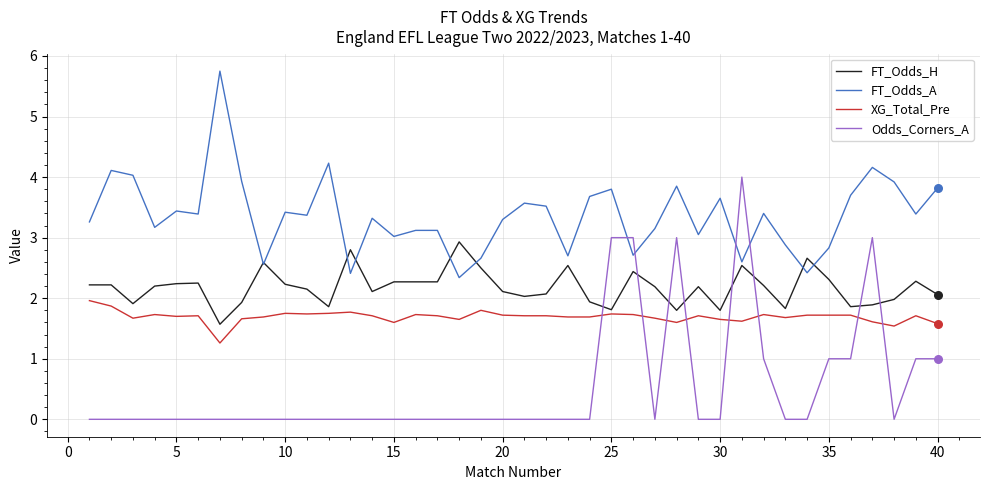

At how many categories does at least one series exceed 5?

1